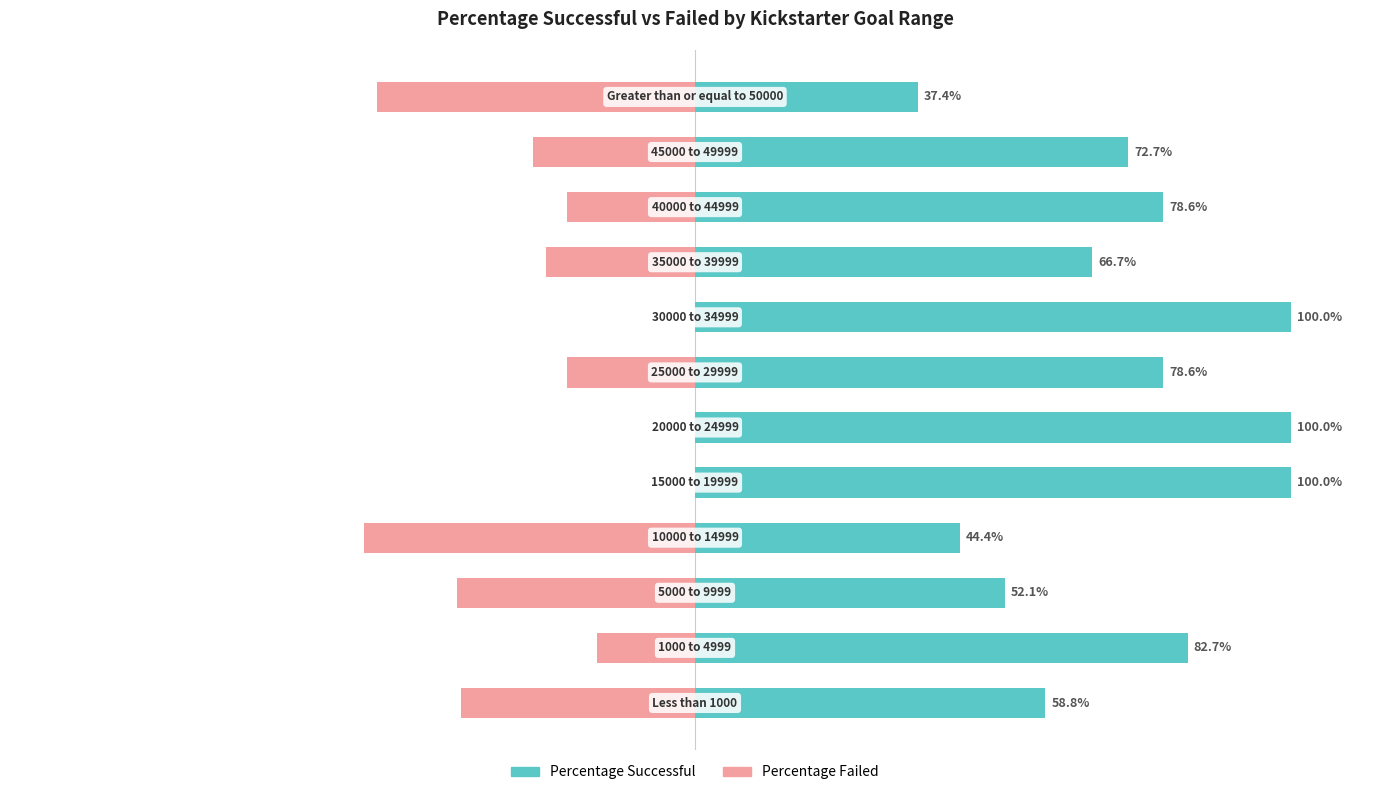

At how many categories does at least one series exceed -5?

12